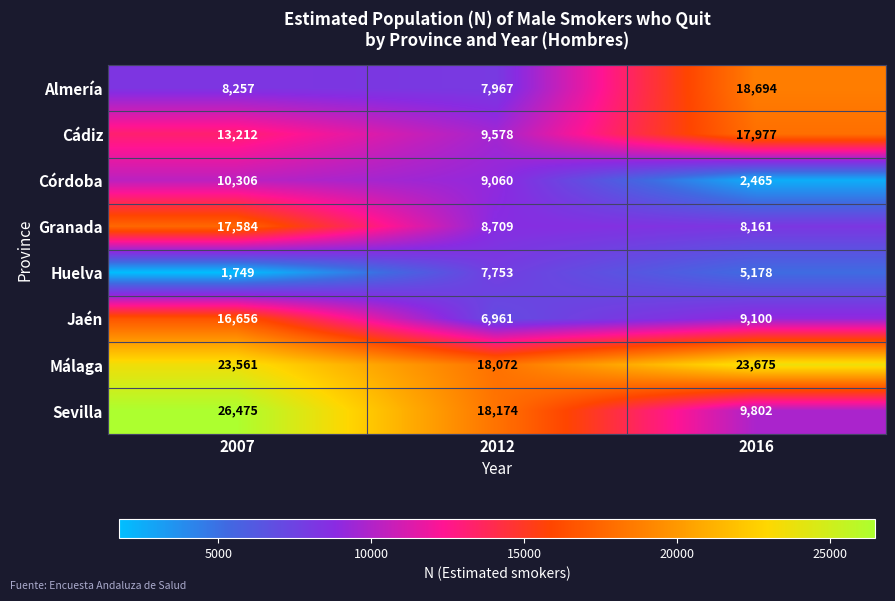

What is the lowest value of the Cádiz series?

9578